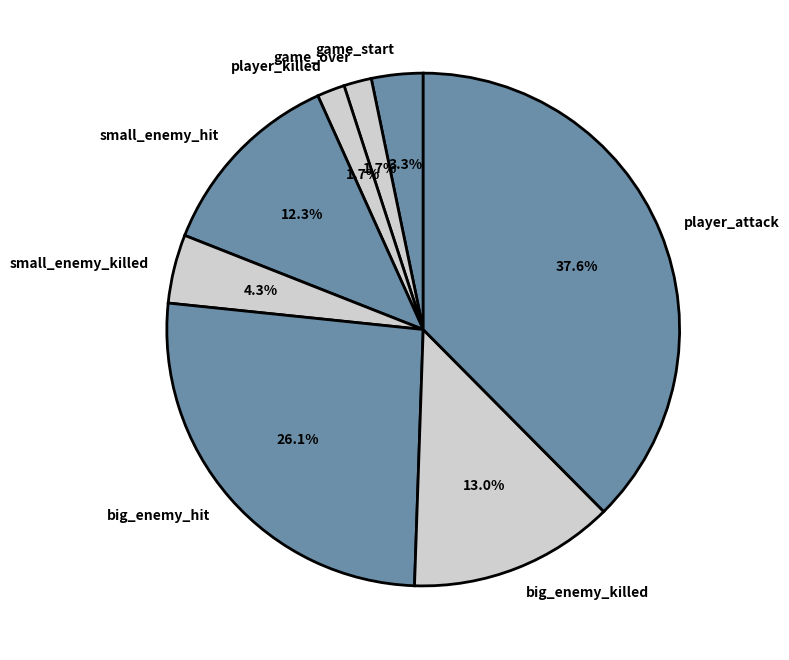

Does any single category account for the majority?

No